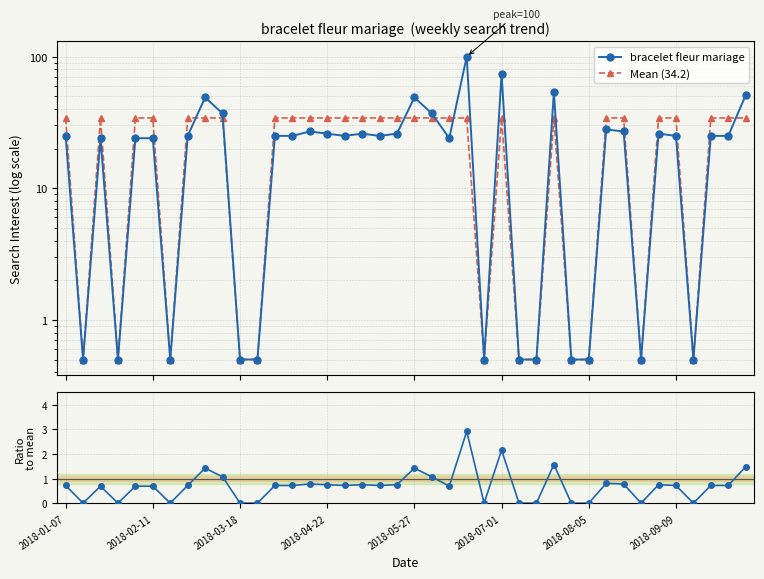

True or false: bracelet fleur mariage has a value of 0.5 at 2018-03-18.

True